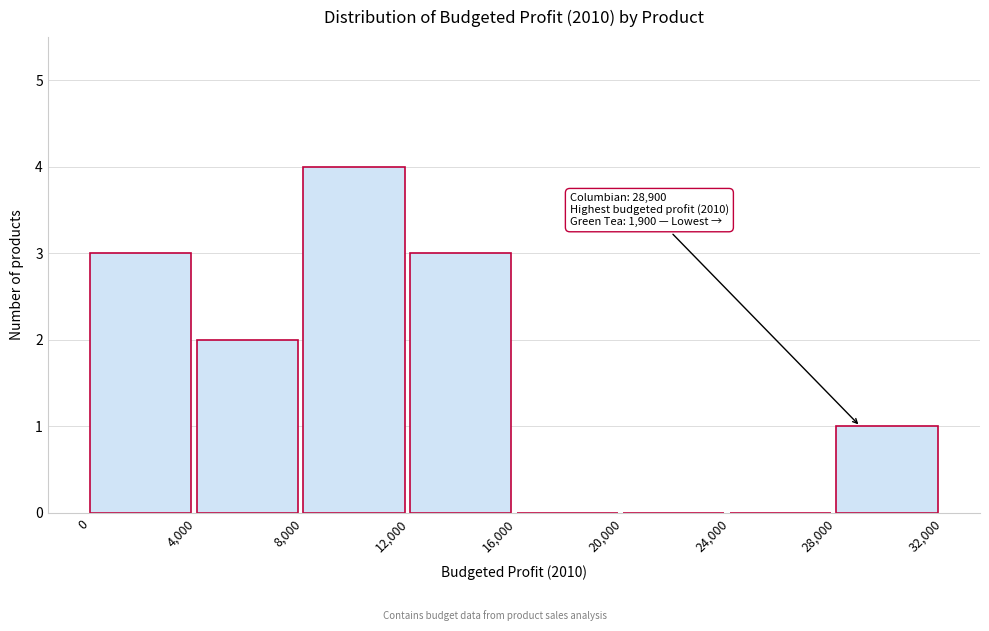

Which range on the x-axis has the tallest bar?

8,000 to 12,000